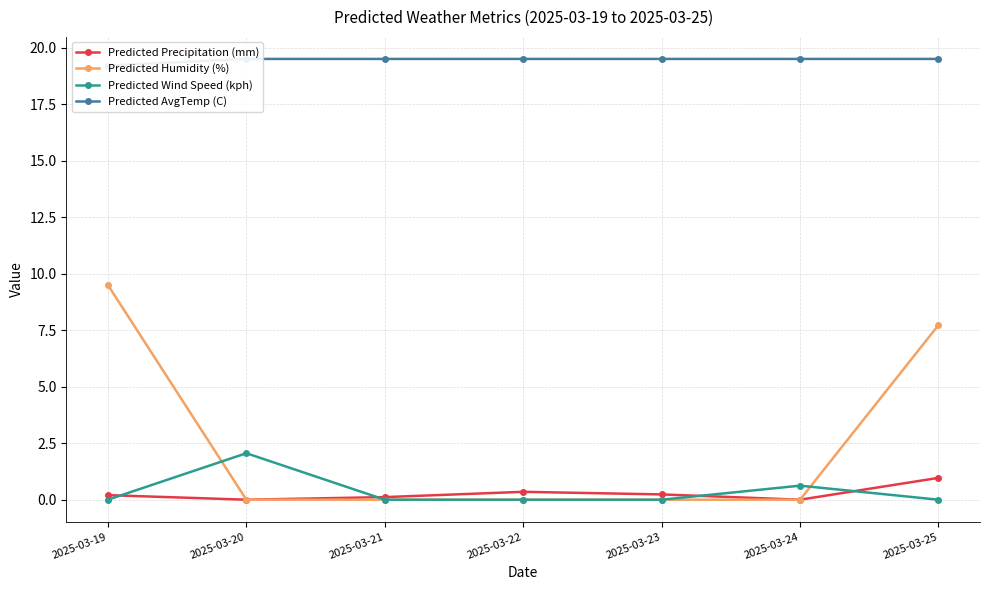

Between 2025-03-23 and 2025-03-22, which is larger?

2025-03-22